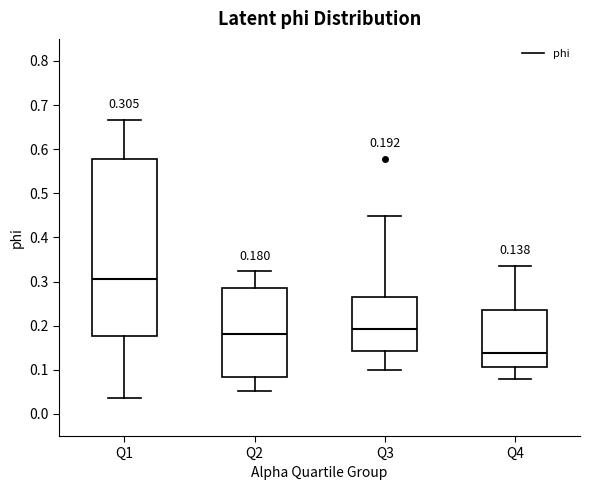

Which box's median line is the lowest?

Q4